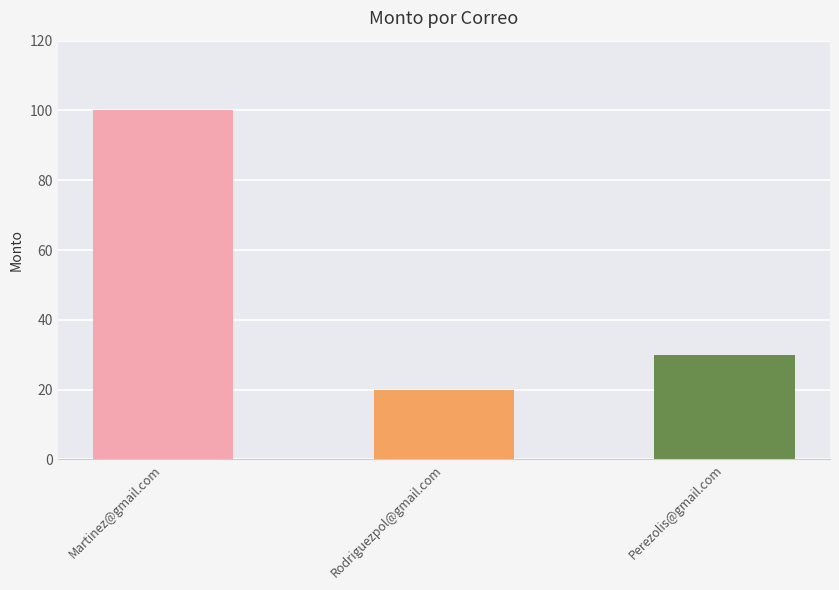

What is the difference between the values at Rodriguezpol@gmail.com and Martinez@gmail.com?

80